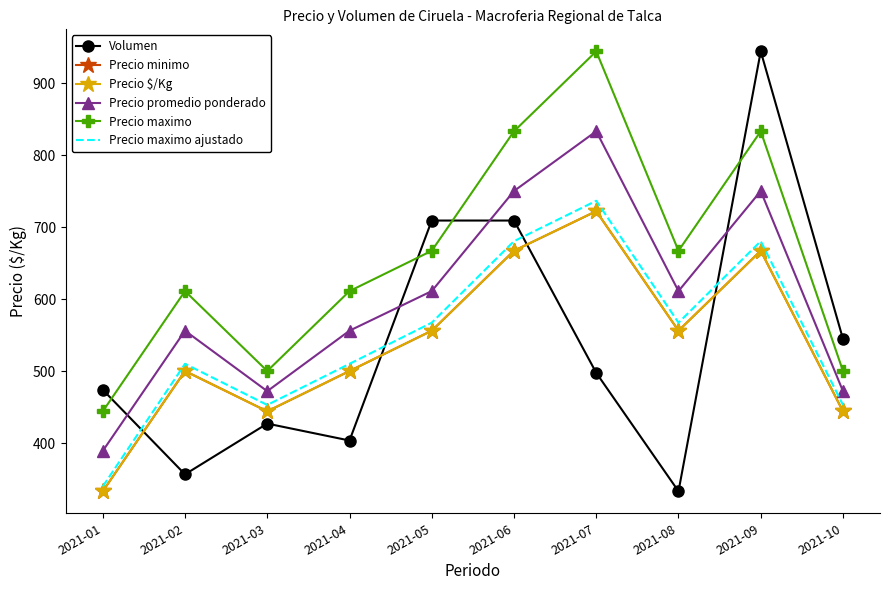

At which category is the sum across all series the highest?

2021-09